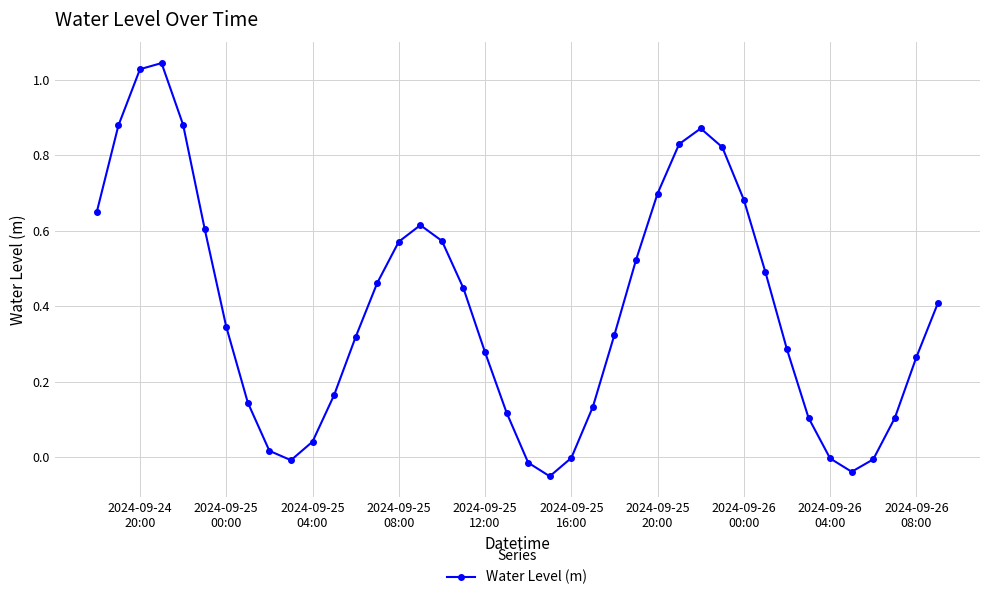

How many interior local peaks (higher than both neighbors) does the data have?

3